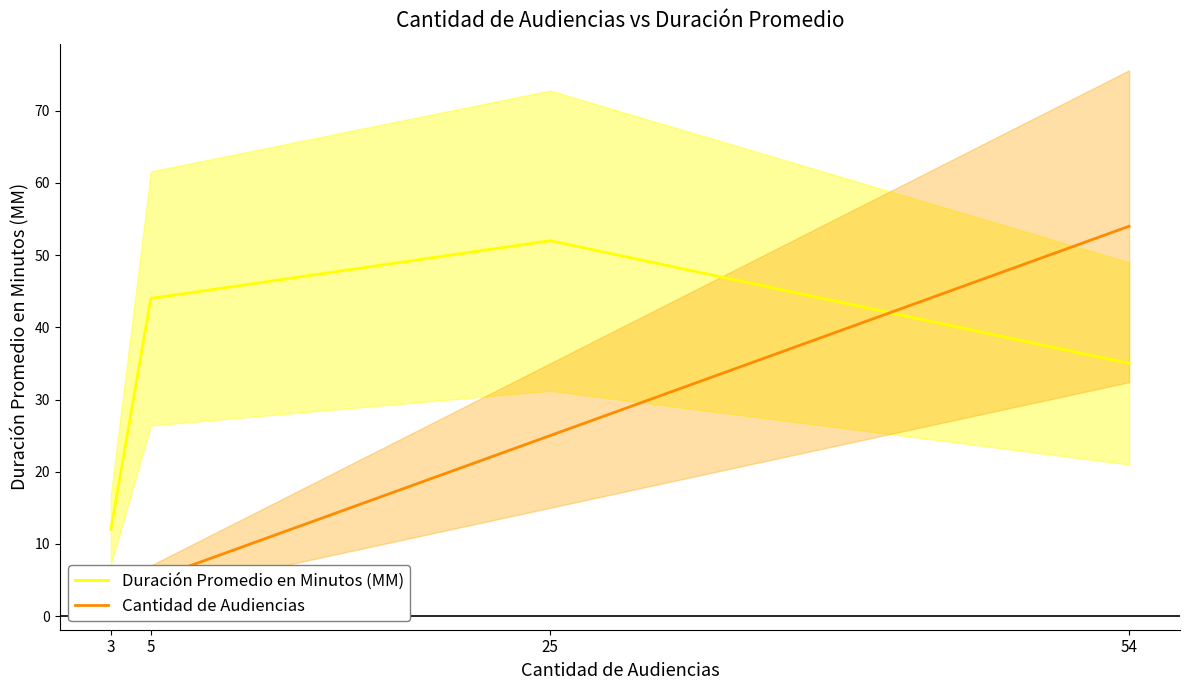

What is the difference between the highest and lowest values at 5?

39